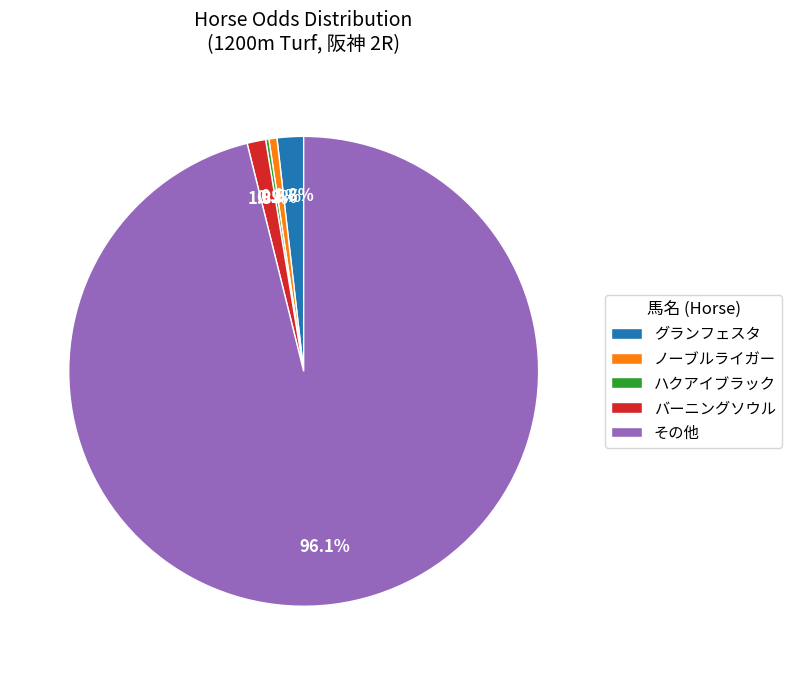

How much of the chart is everything except グランフェスタ?

98.2%